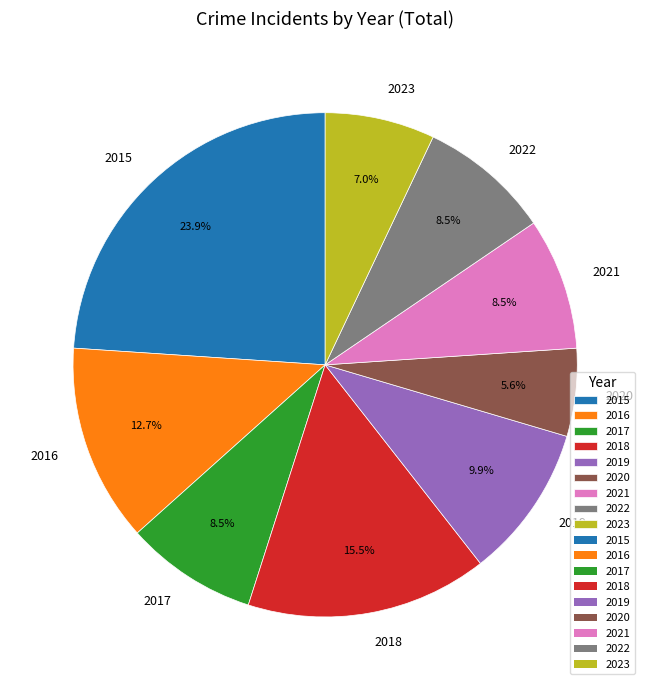

Approximately how many times larger is the value at 2022 compared to 2018?

0.5